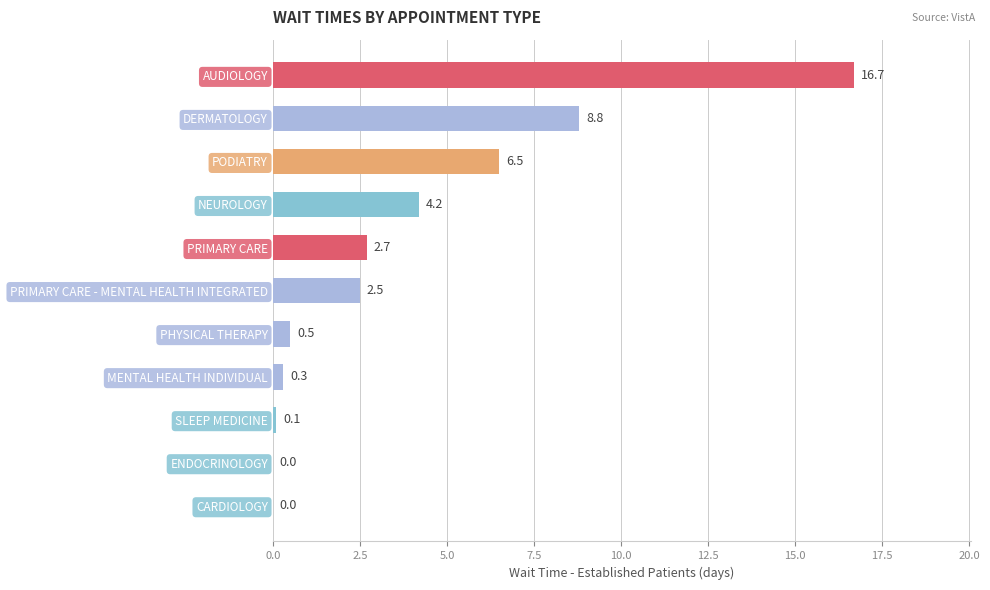

Reading bottom to top, transcribe all the data shown in this chart.

CARDIOLOGY=0.0	ENDOCRINOLOGY=0.0	SLEEP MEDICINE=0.1	MENTAL HEALTH INDIVIDUAL=0.3	PHYSICAL THERAPY=0.5	PRIMARY CARE - MENTAL HEALTH INTEGRATED=2.5	PRIMARY CARE=2.7	NEUROLOGY=4.2	PODIATRY=6.5	DERMATOLOGY=8.8	AUDIOLOGY=16.7